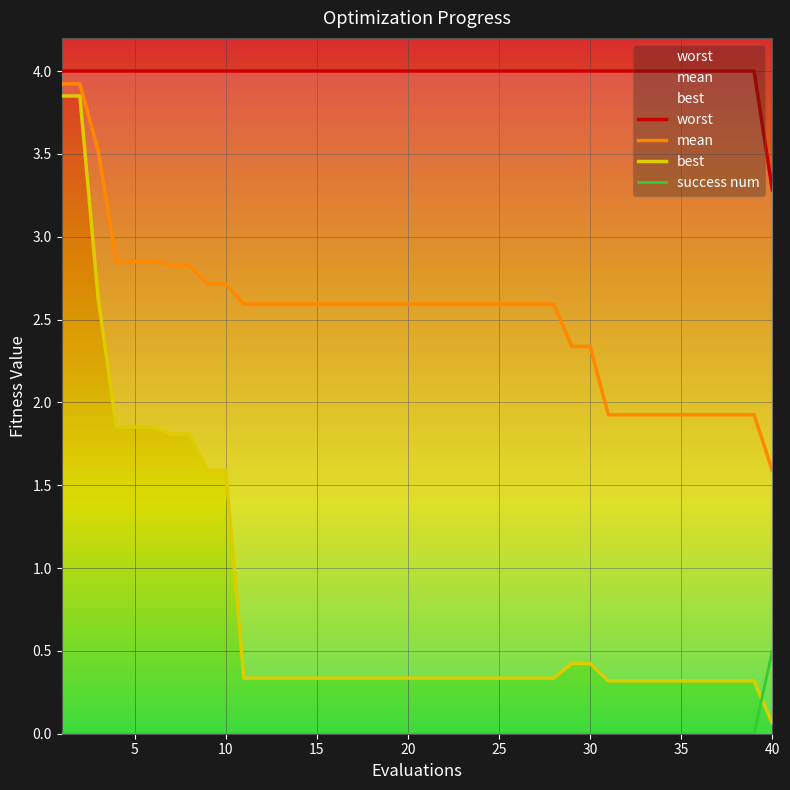

How many categories are shown in the chart?

40